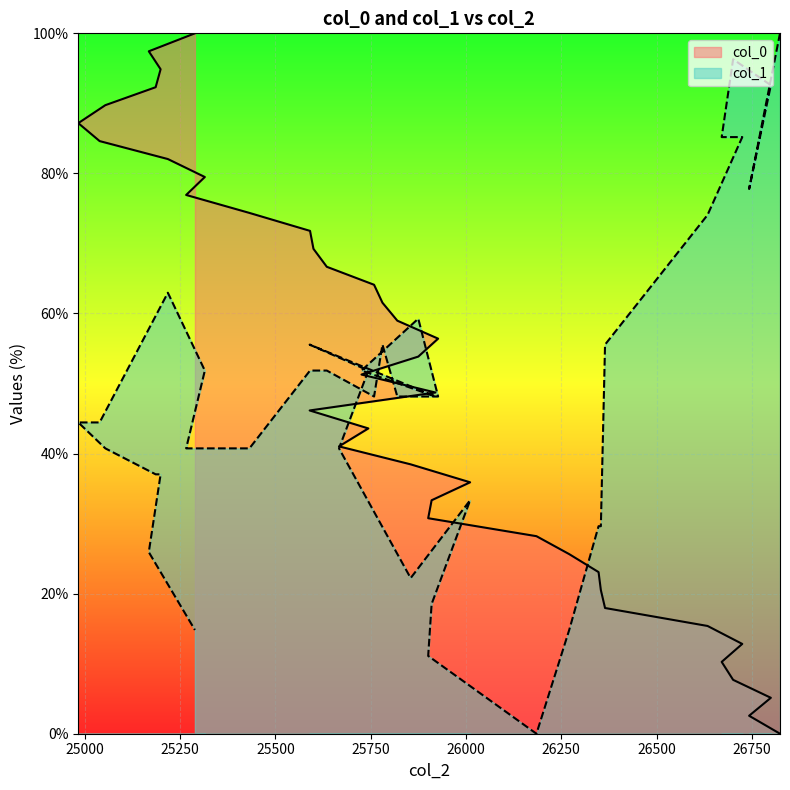

Where do col_1 and col_0 first cross each other?

26348 and 26271